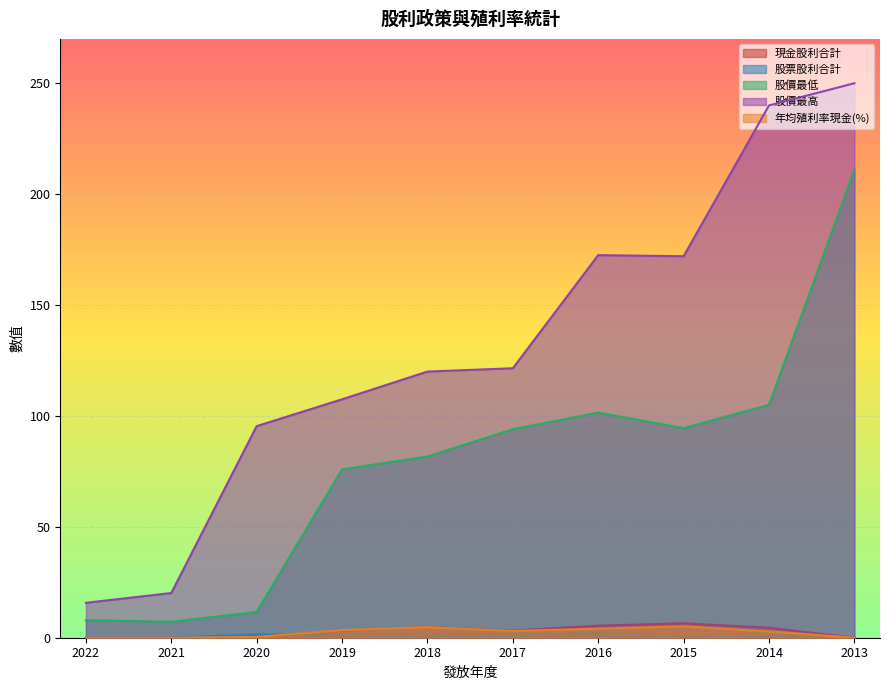

What is the difference between the second highest and second lowest values in the 股價最高 series?

219.8